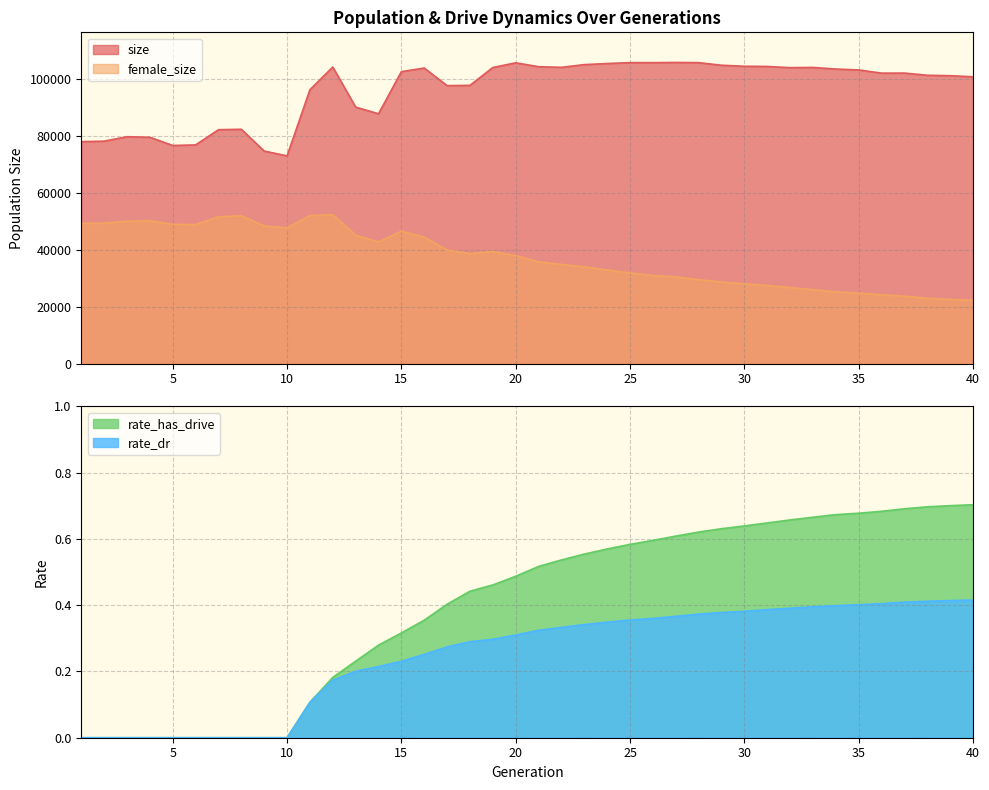

Which has a higher value, 10 or 37?

37